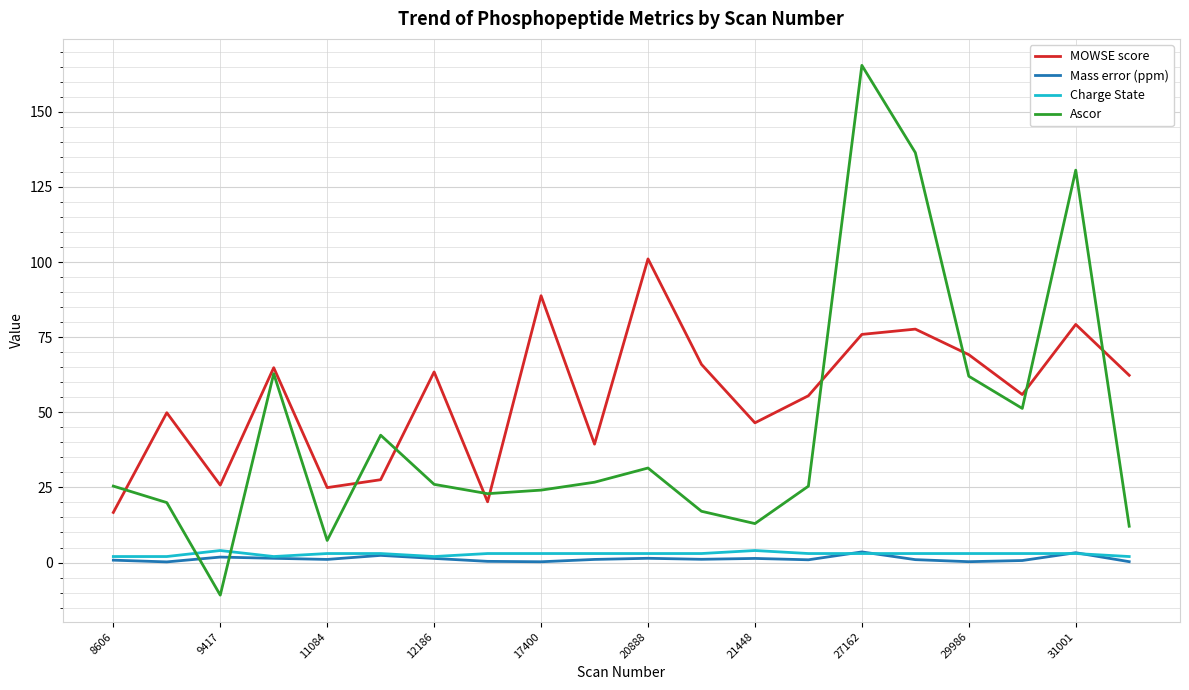

Which series has the largest total across all categories?

MOWSE score